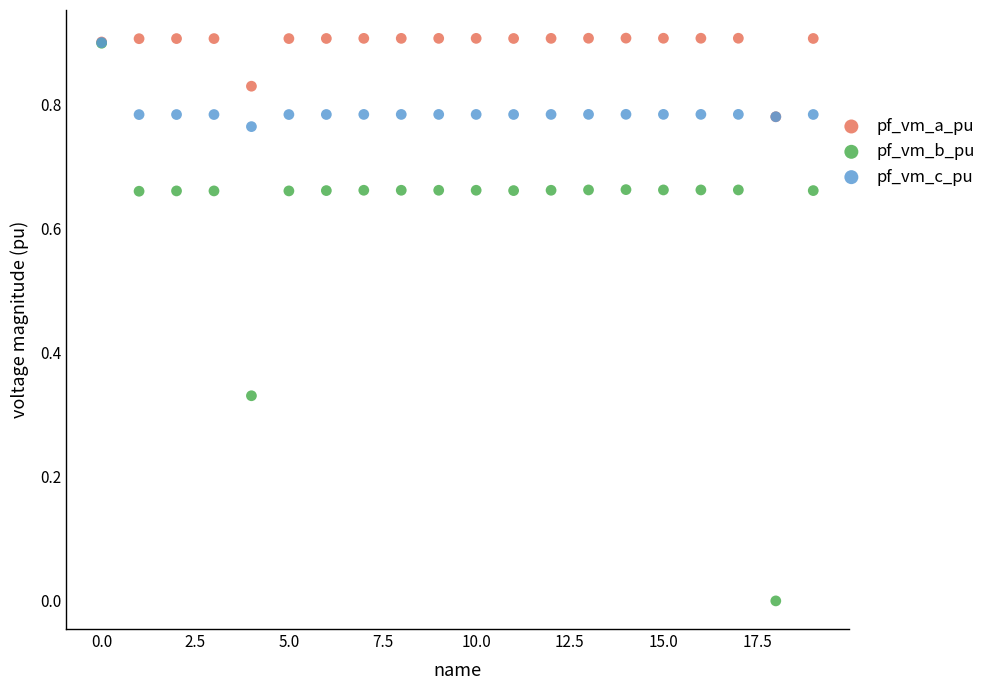

What are all the series names shown in the legend?

pf_vm_a_pu, pf_vm_b_pu, pf_vm_c_pu